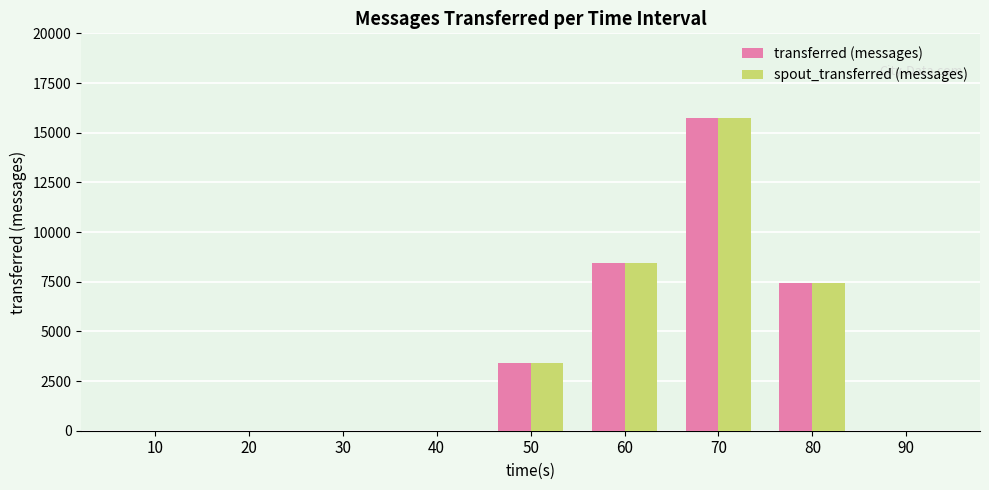

Is it true that spout_transferred (messages) equals 7964 at 30?

False